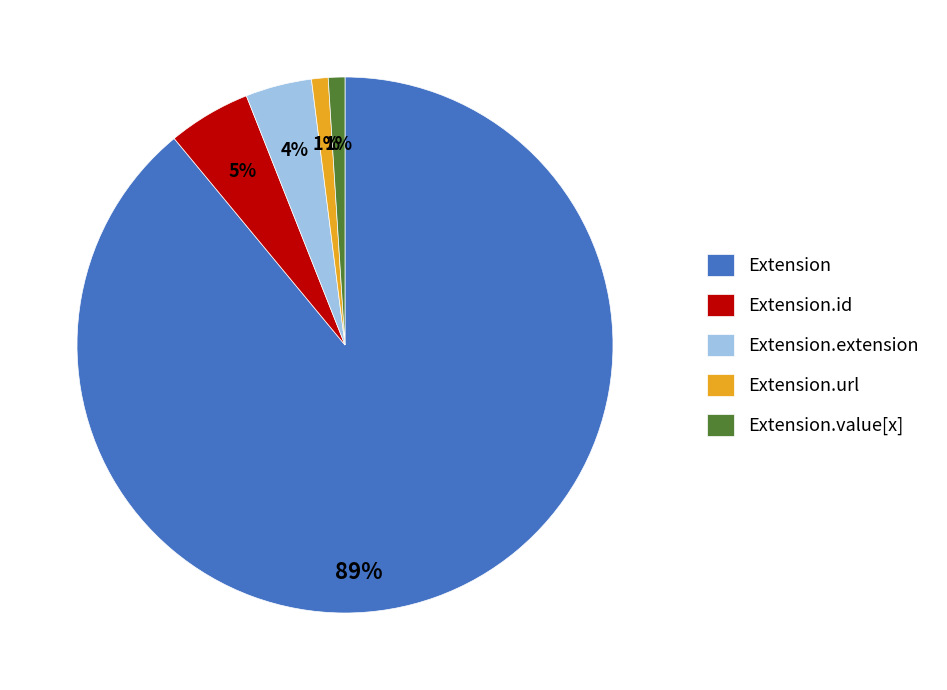

To the nearest percent, what is the combined percentage of Extension.id and Extension.url?

6%